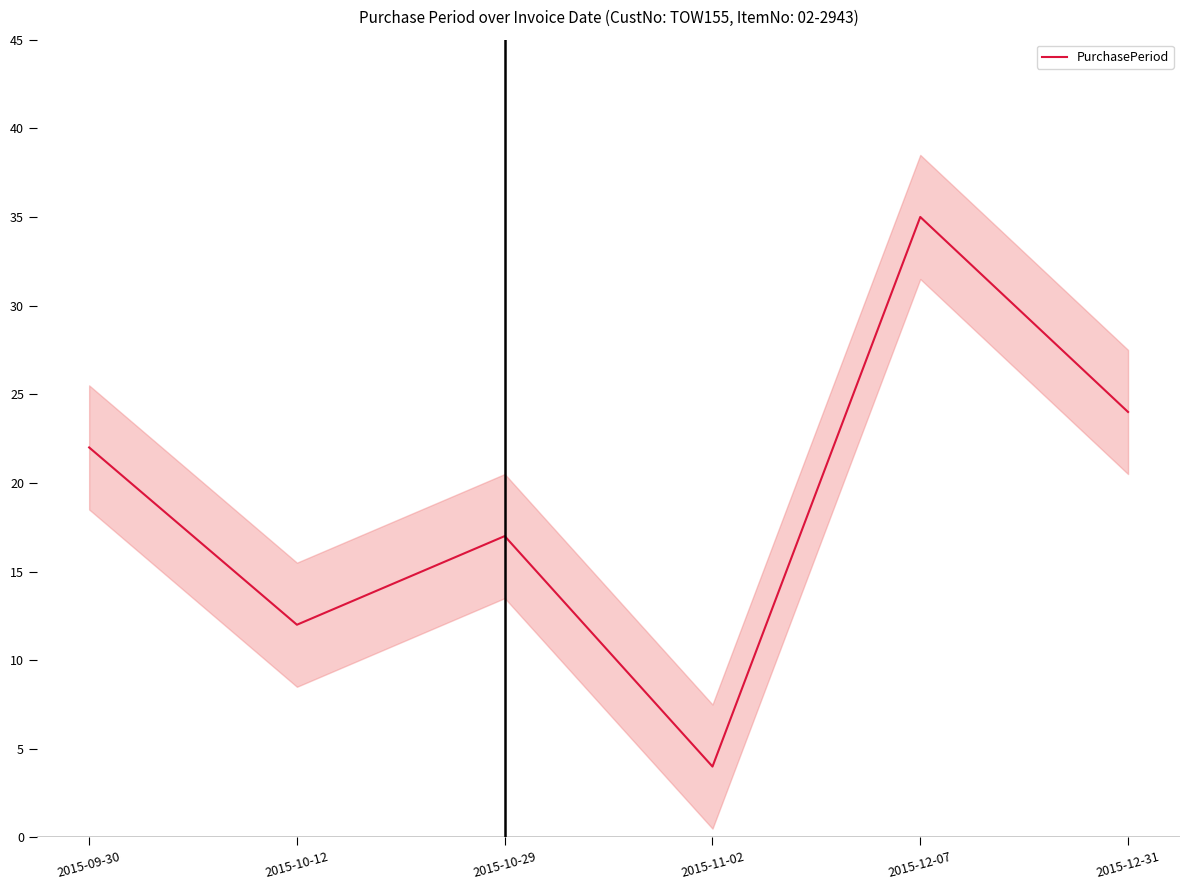

Rank the categories by value from highest to lowest.

2015-12-07, 2015-12-31, 2015-09-30, 2015-10-29, 2015-10-12, 2015-11-02